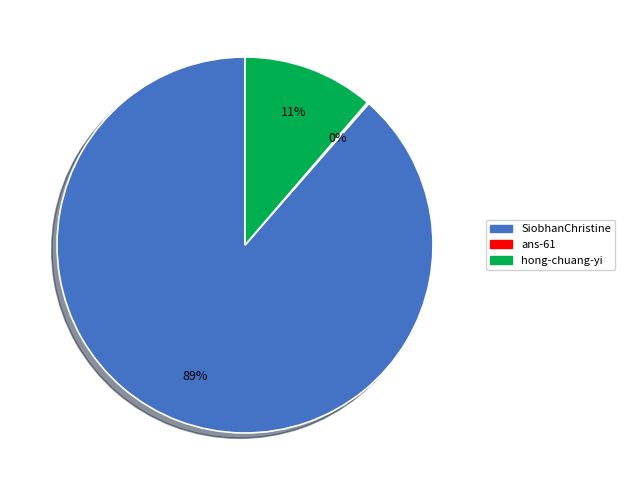

The hong-chuang-yi slice represents 11% of the pie. True or false?

True